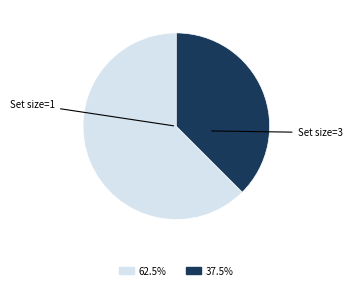

Is there a majority slice in this chart?

Yes